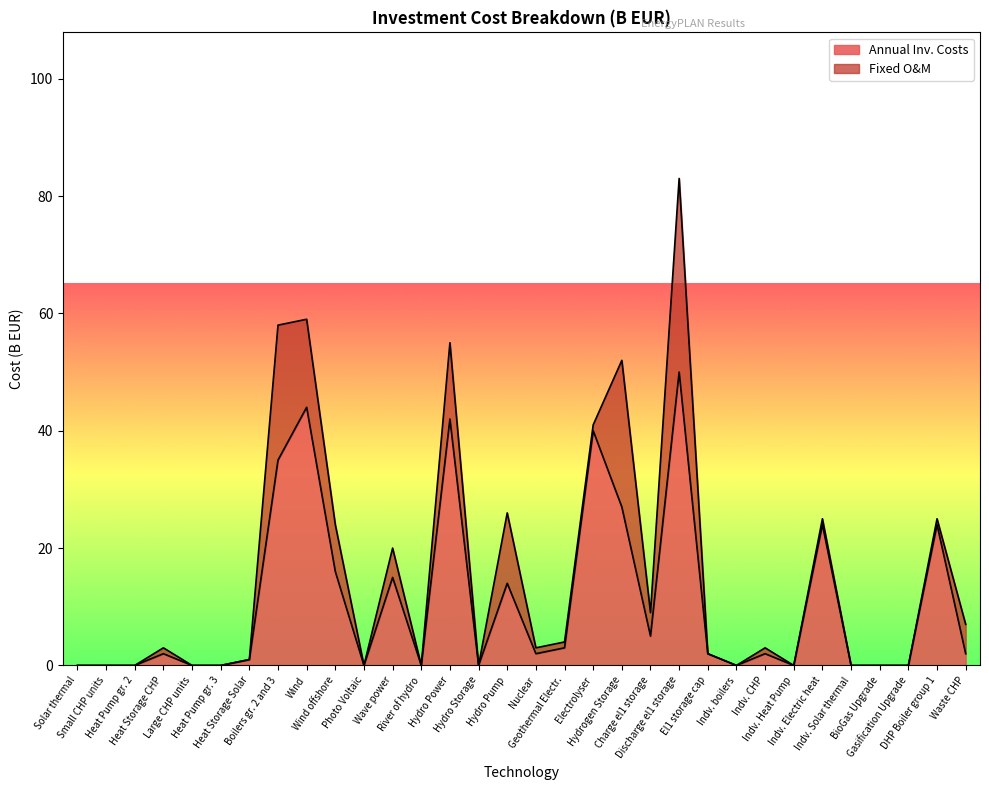

True or false: the data shows -22 at Gasification Upgrade.

False